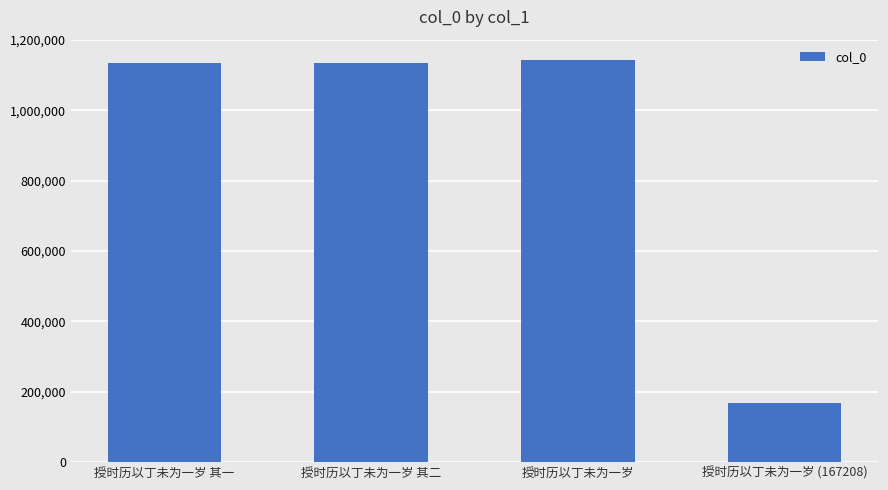

What is the difference between the values at 授时历以丁未为一岁 其二 and 授时历以丁未为一岁 其一?

1